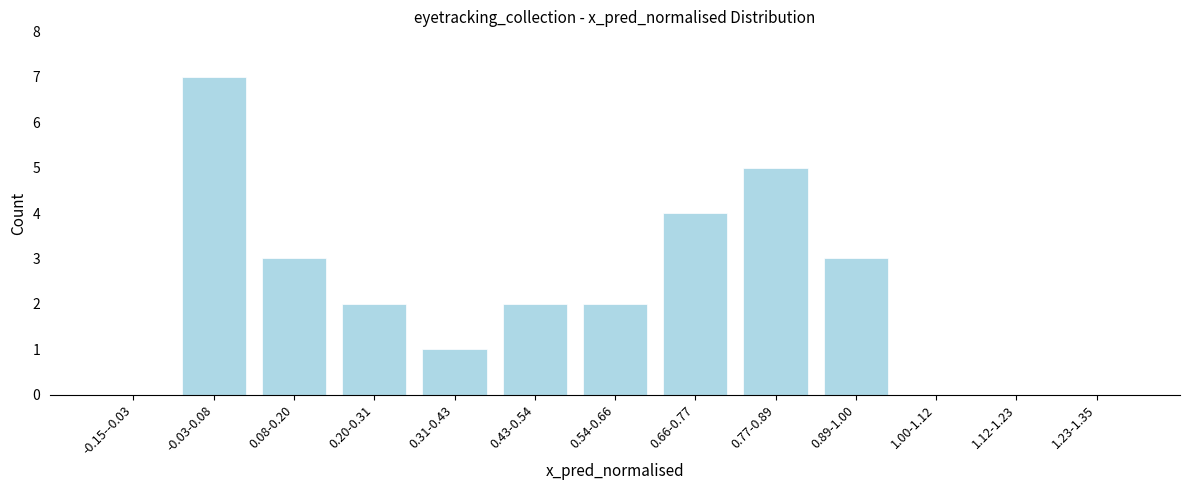

Reading right to left, transcribe all the data shown in this chart.

1.23-1.35=0	1.12-1.23=0	1.00-1.12=0	0.89-1.00=3	0.77-0.89=5	0.66-0.77=4	0.54-0.66=2	0.43-0.54=2	0.31-0.43=1	0.20-0.31=2	0.08-0.20=3	-0.03-0.08=7	-0.15--0.03=0